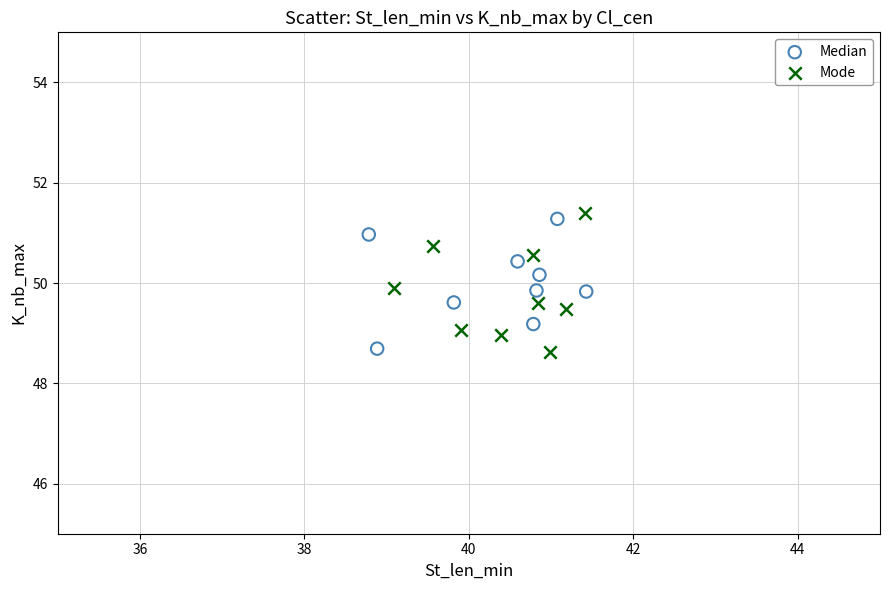

What are all the series names shown in the legend?

Median, Mode